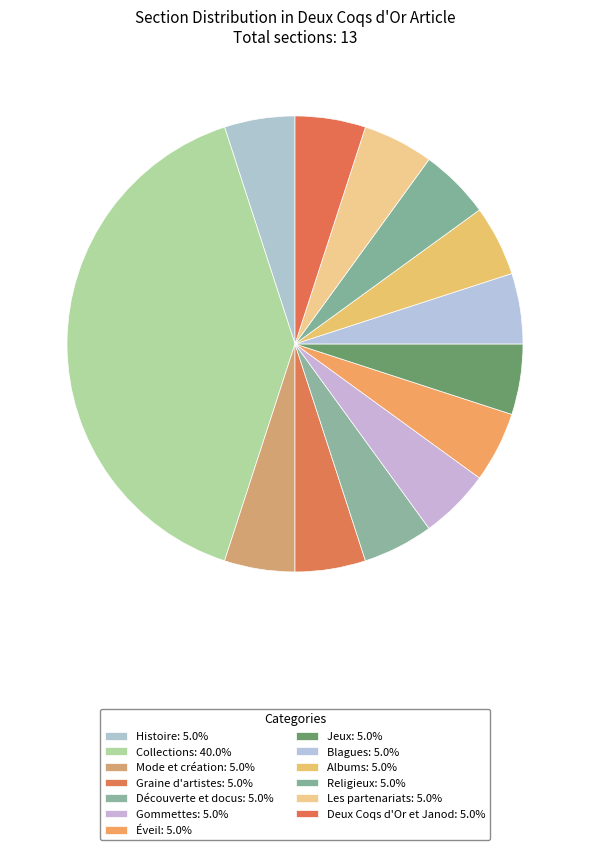

Is there any slice that represents more than half of the pie?

No